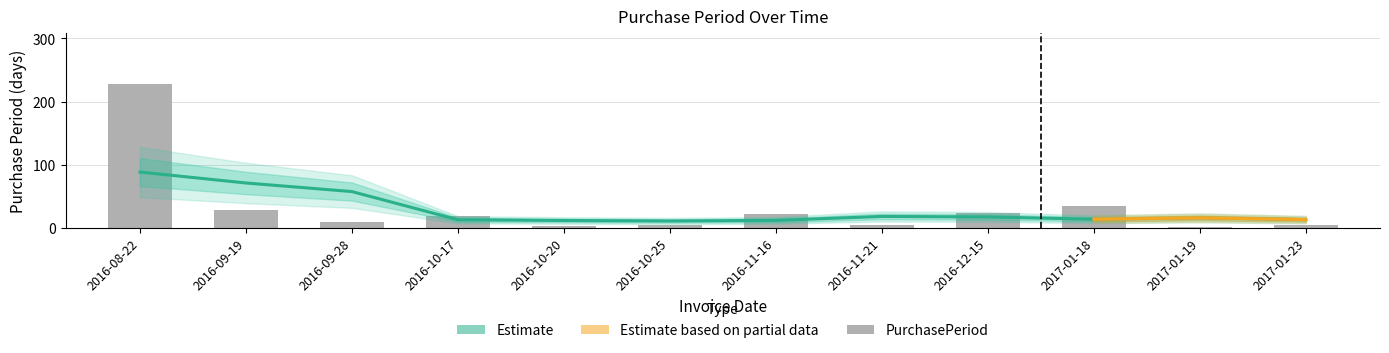

List the labels in order of value, largest first.

2016-08-22, 2017-01-18, 2016-09-19, 2016-12-15, 2016-11-16, 2016-10-17, 2016-09-28, 2016-10-25, 2016-11-21, 2017-01-23, 2016-10-20, 2017-01-19